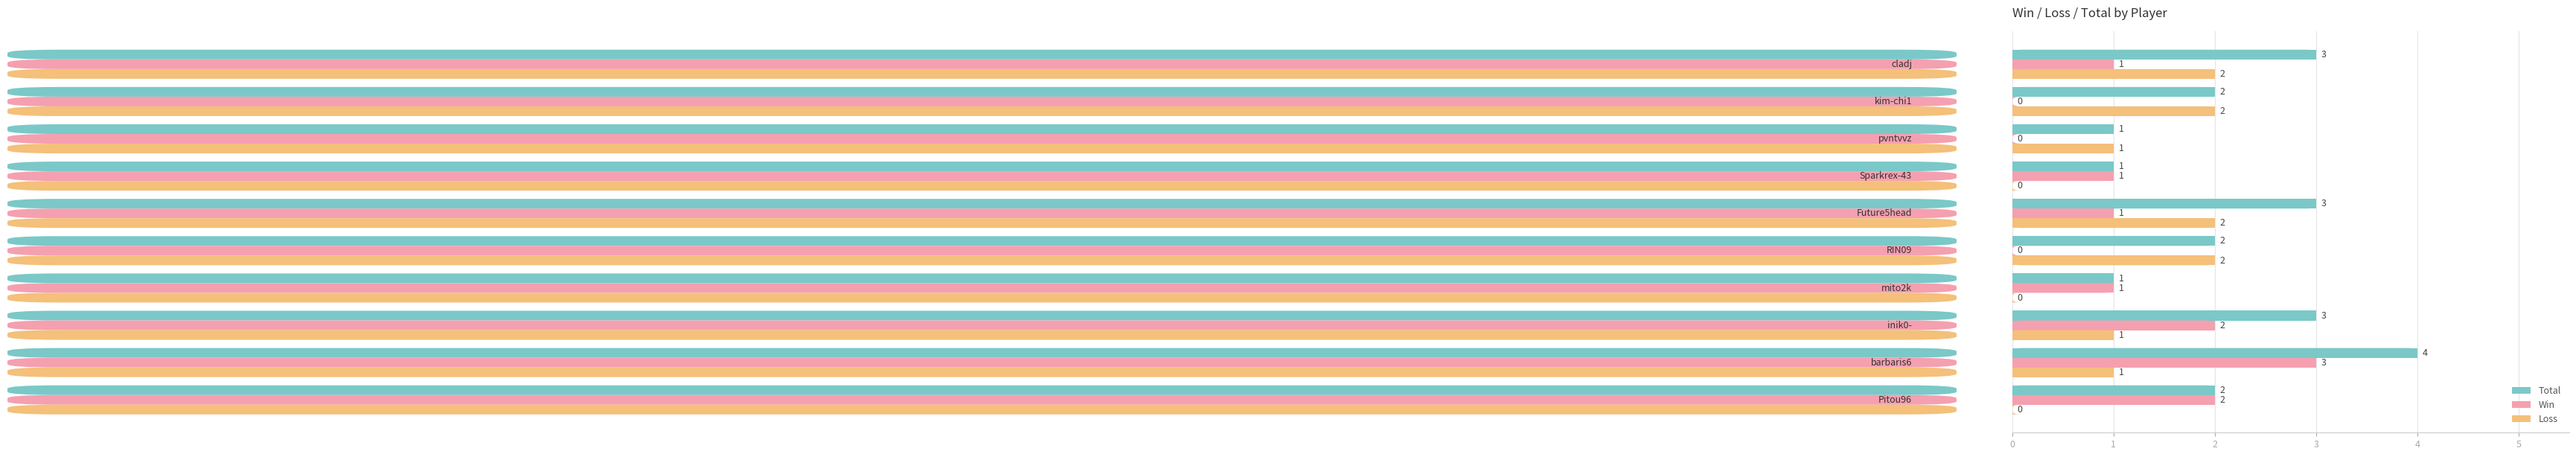

What is the highest value of the Total series?

4